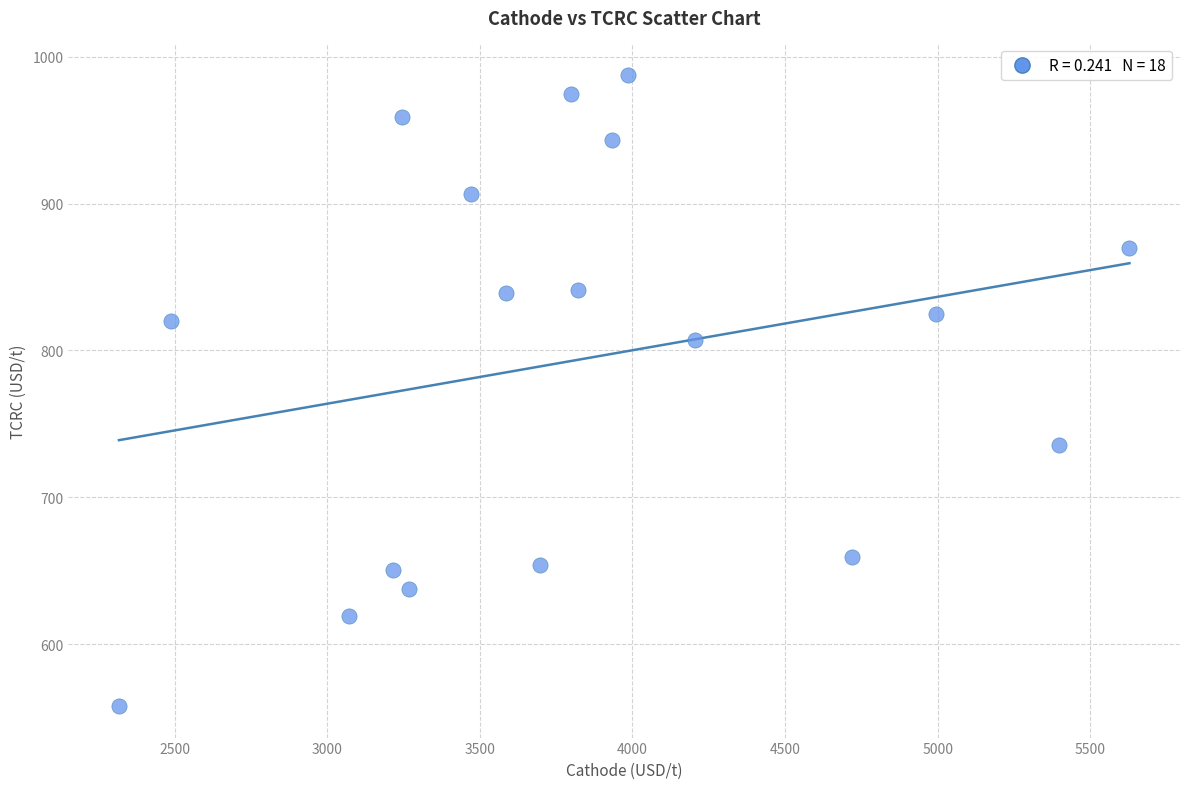

What is the range of Y values (max minus min)?

429.5